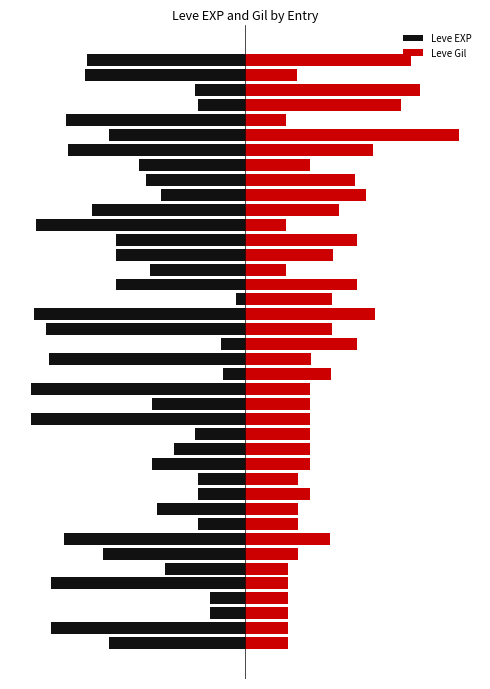

What is the minimum value shown in the chart?

-500.0